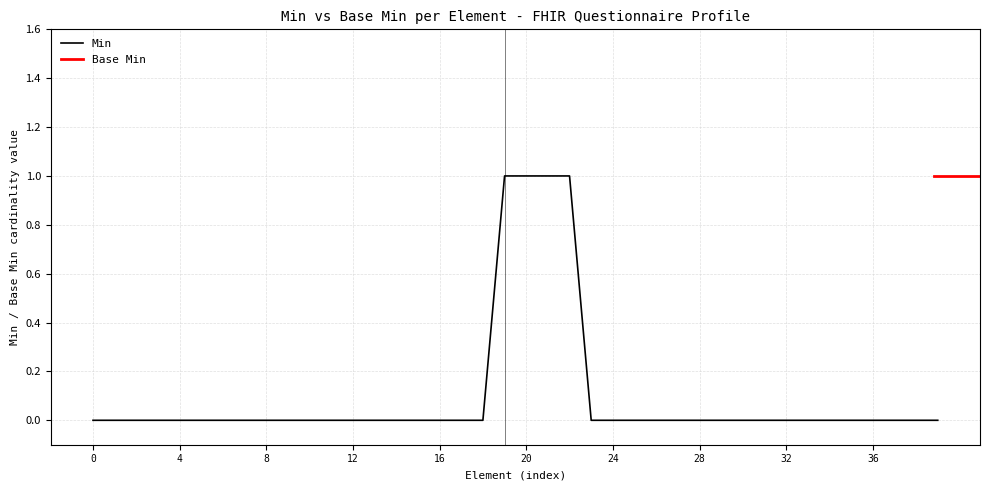

The value of Min at 4 is -1. True or false?

False